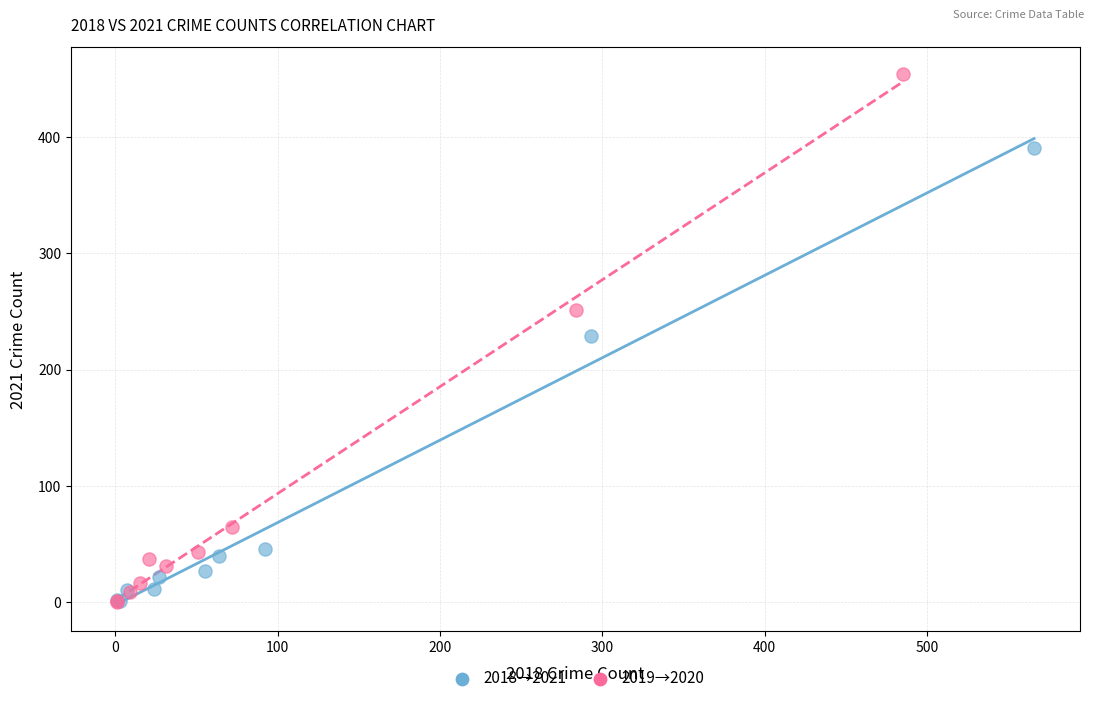

What are all the series names shown in the legend?

2018→2021, 2019→2020